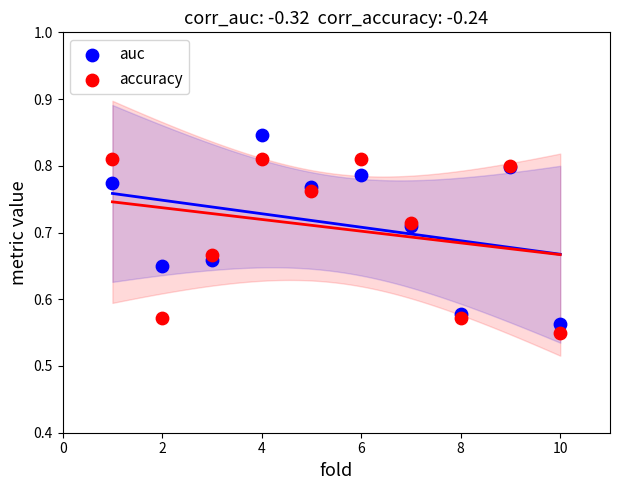

What is the X range (max minus min) for the scatter plot?

9.0